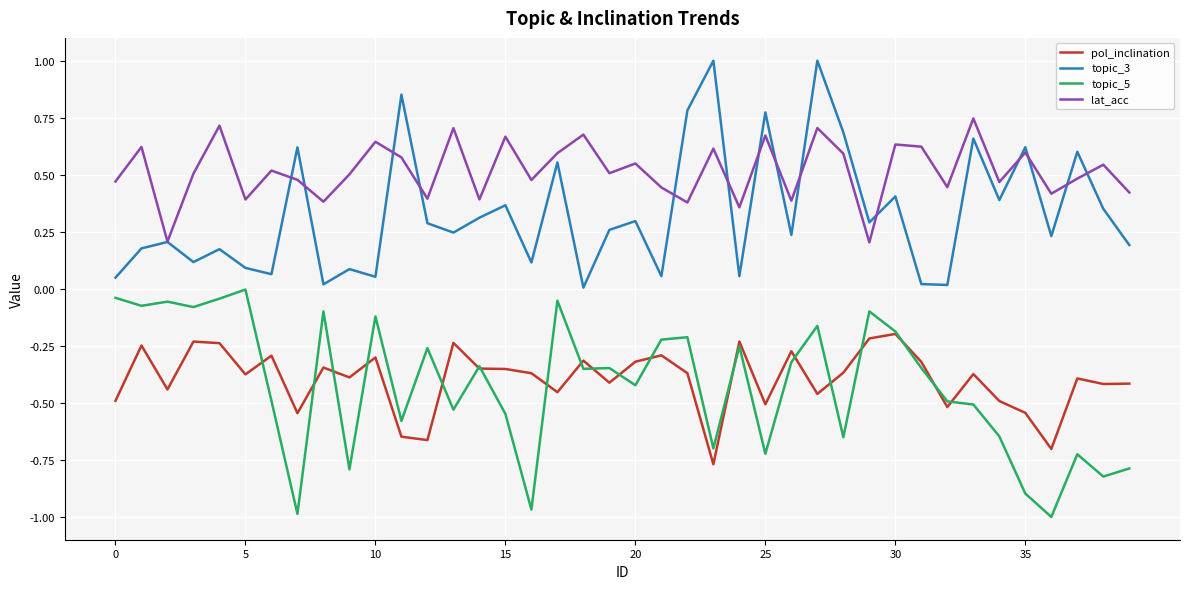

Rank the series by their maximum value, from lowest to highest.

pol_inclination, topic_5, lat_acc, topic_3